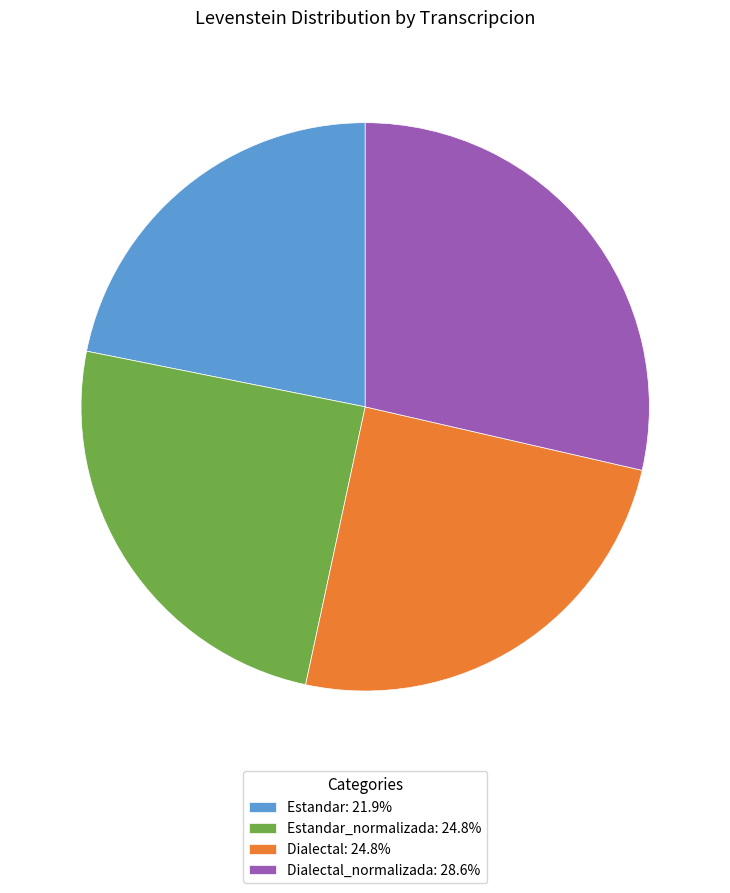

Is the sum of Estandar_normalizada: 24.8% and Dialectal_normalizada: 28.6% greater than half?

Yes